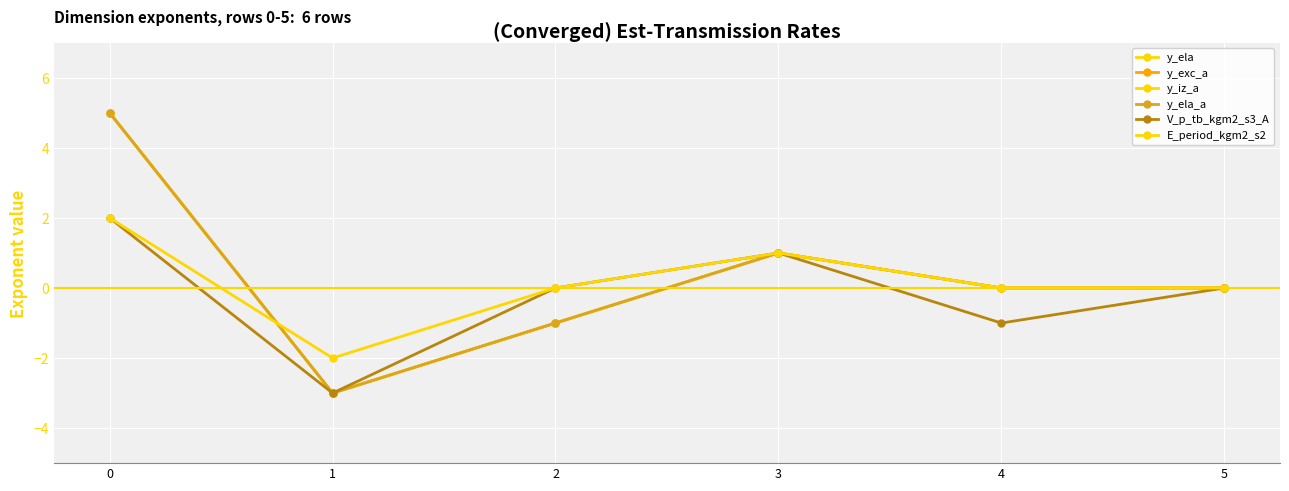

Is this an area chart (filled region under the line)?

No